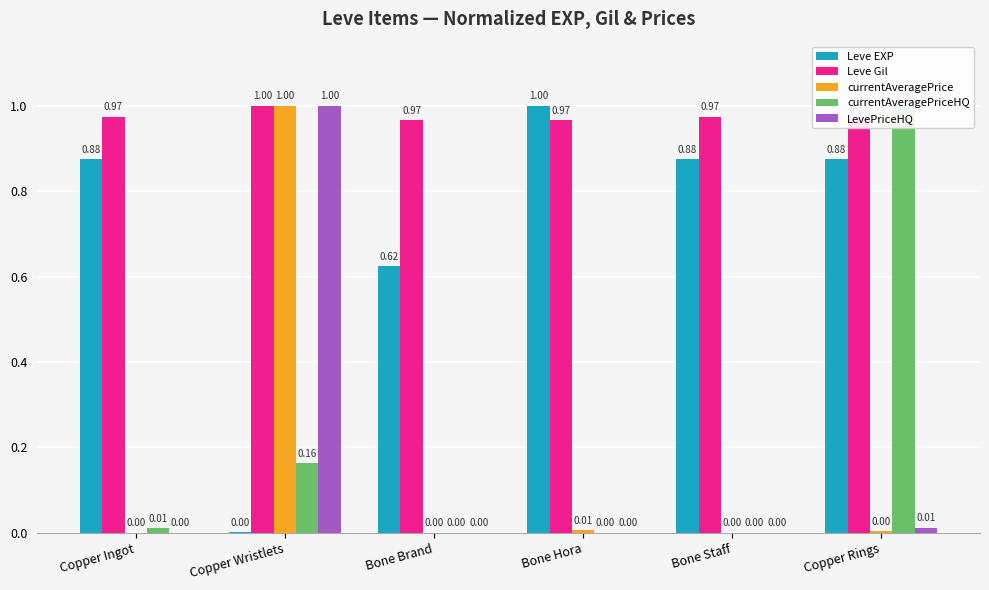

Count the number of categories in the chart.

6